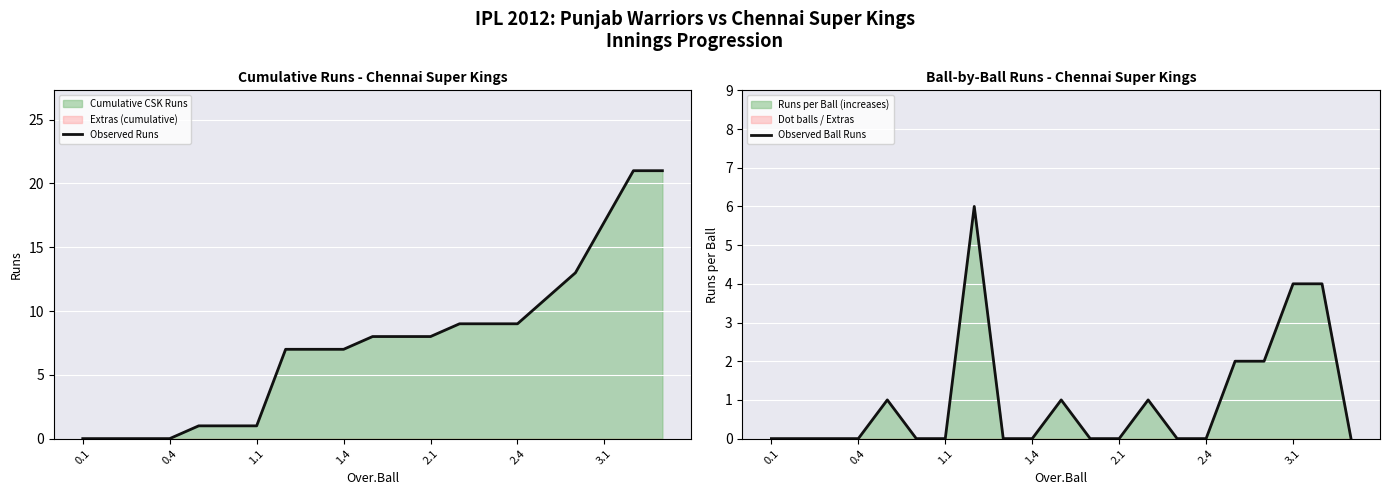

What is the spread (max minus min) of values at 20?

21